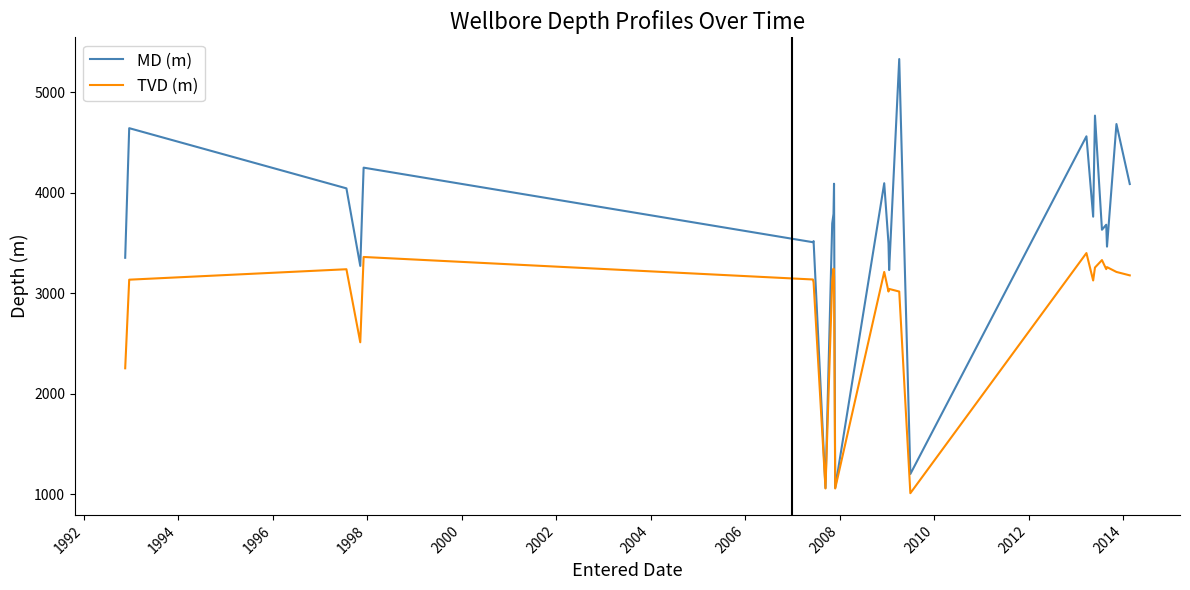

Which series has the largest total across all categories?

MD (m)